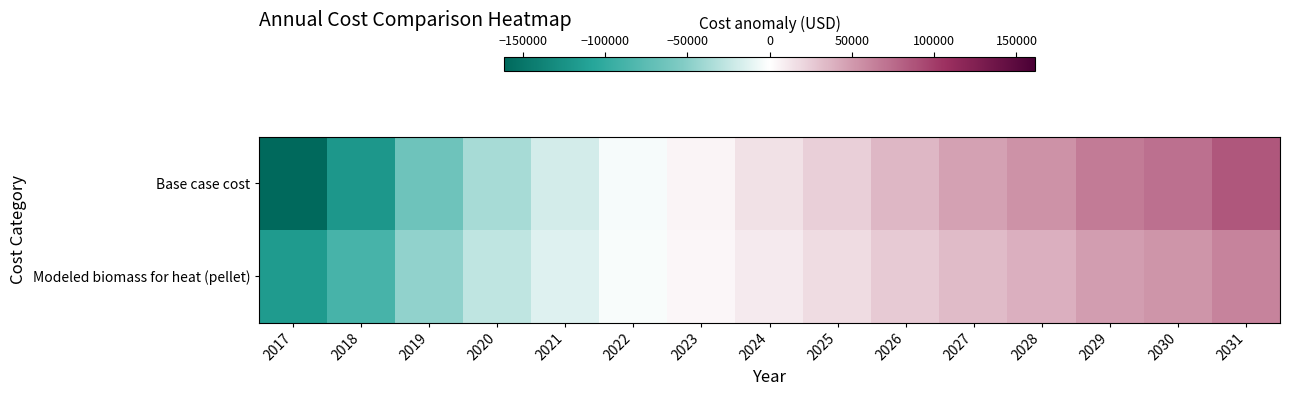

Reading left to right, what are all the values shown in this chart?

Base case cost: 2017=-161051.4	2018=-120157.5	2019=-64117.6	2020=-36855.0	2021=-18679.9	2022=-3534.0	2023=5553.5	2024=14641.0	2025=23728.6	2026=35845.3	2027=46447.4	2028=54020.4	2029=66137.1	2030=72195.5	2031=85826.8
Modeled biomass for heat (pellet): 2017=-116612.4	2018=-87002.4	2019=-46425.6	2020=-26685.6	2021=-13525.6	2022=-2558.9	2023=4021.1	2024=10601.1	2025=17181.1	2026=25954.5	2027=33631.2	2028=39114.5	2029=47887.9	2030=52274.5	2031=62144.6